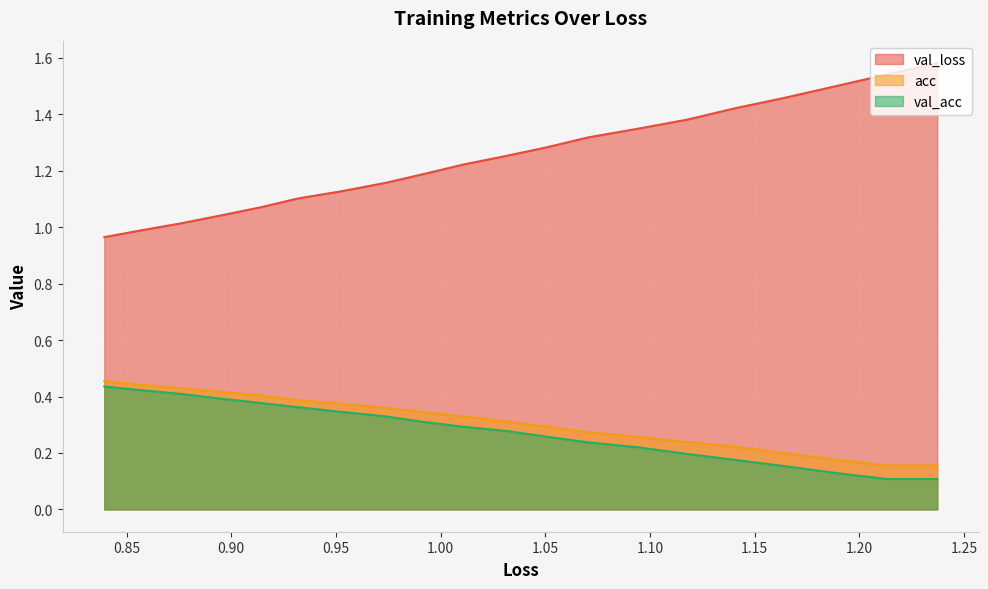

List the series in order of their peak value, highest first.

val_loss, acc, val_acc